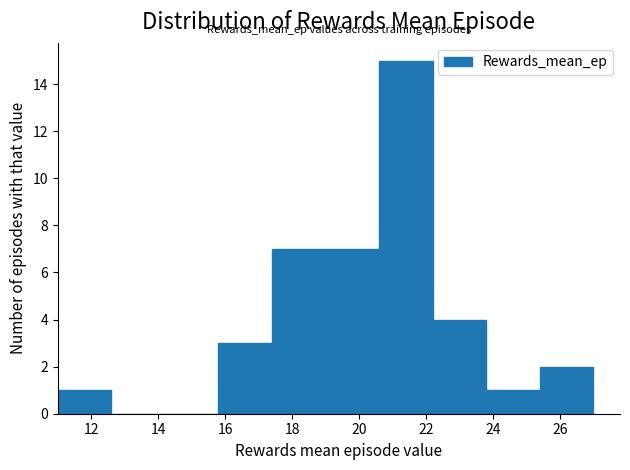

Reading left to right, list every bar in this chart as the range it spans on the x-axis followed by its height. The values are not printed on the chart, so give them approximately, as read against the axis.

11.0 to 12.6: 1
12.6 to 14.2: 0
14.2 to 15.8: 0
15.8 to 17.4: 3
17.4 to 19.0: 7
19.0 to 20.6: 7
20.6 to 22.2: 15
22.2 to 23.8: 4
23.8 to 25.4: 1
25.4 to 27.0: 2